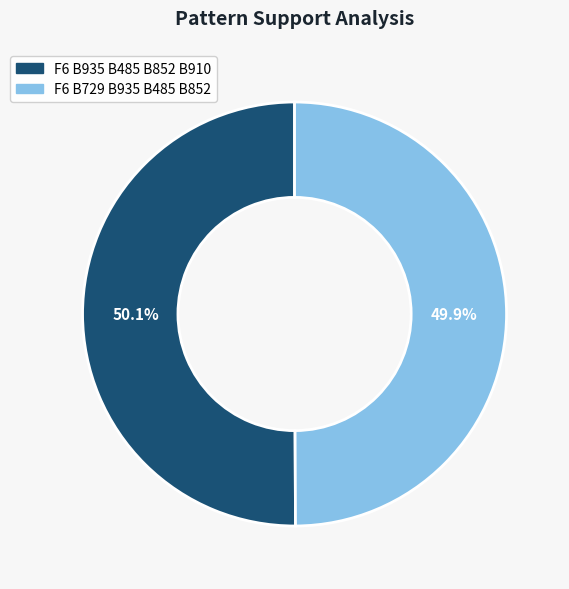

Do F6 B935 B485 B852 B910 and F6 B729 B935 B485 B852 together represent more than half of the pie?

Yes